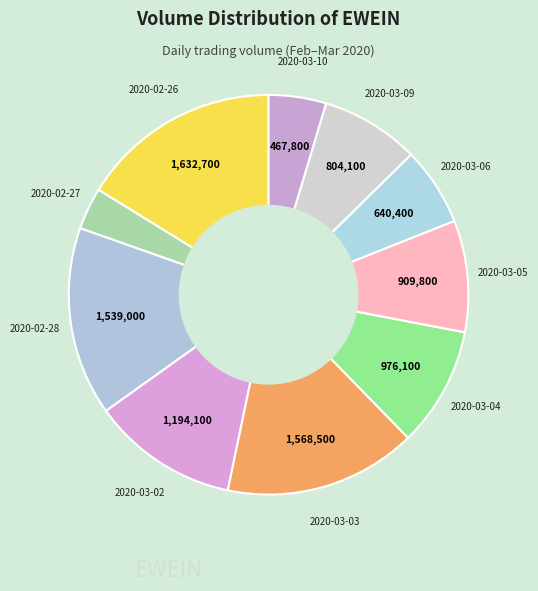

Rank the categories by value from lowest to highest.

2020-02-27, 2020-03-10, 2020-03-06, 2020-03-09, 2020-03-05, 2020-03-04, 2020-03-02, 2020-02-28, 2020-03-03, 2020-02-26